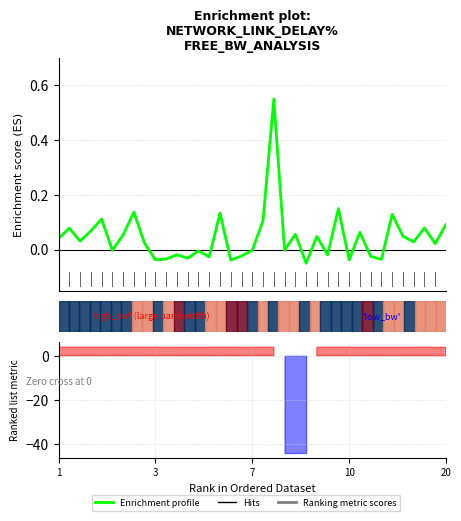

True or false: the data shows -0.0 at 10.

False